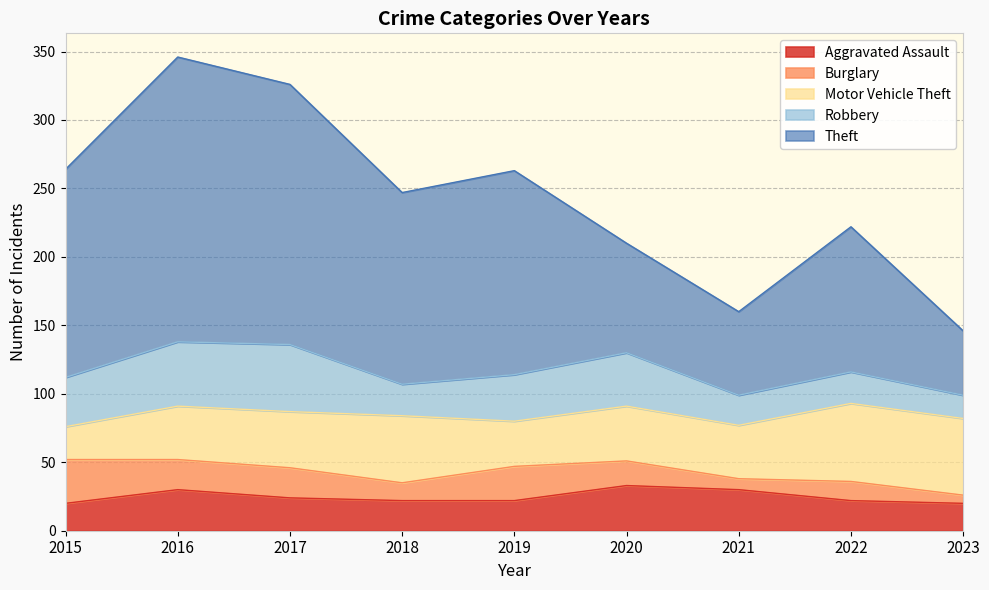

What is the value of the Theft point at the 4th from the left?

140